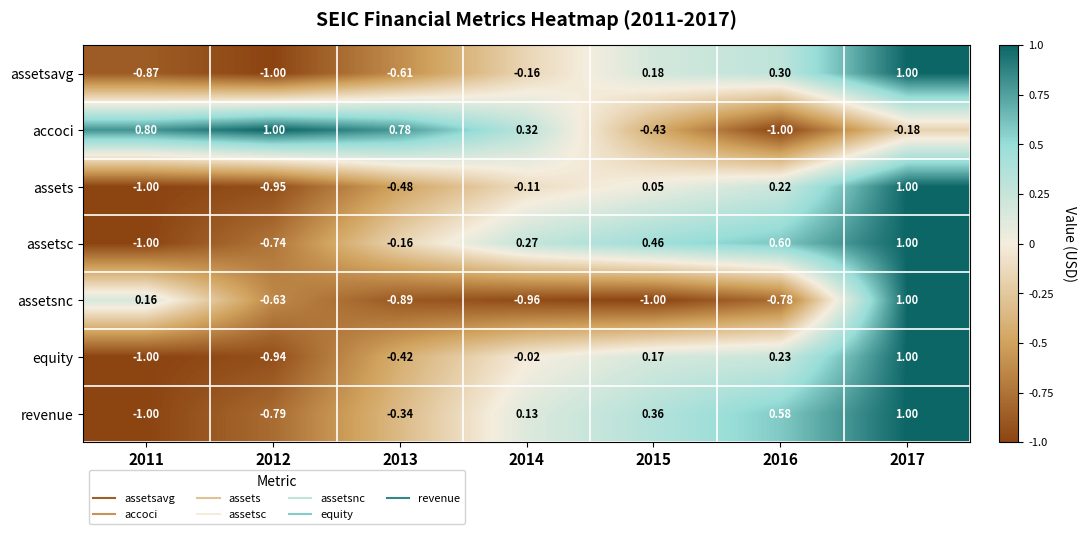

Which series has the largest total across all categories?

accoci